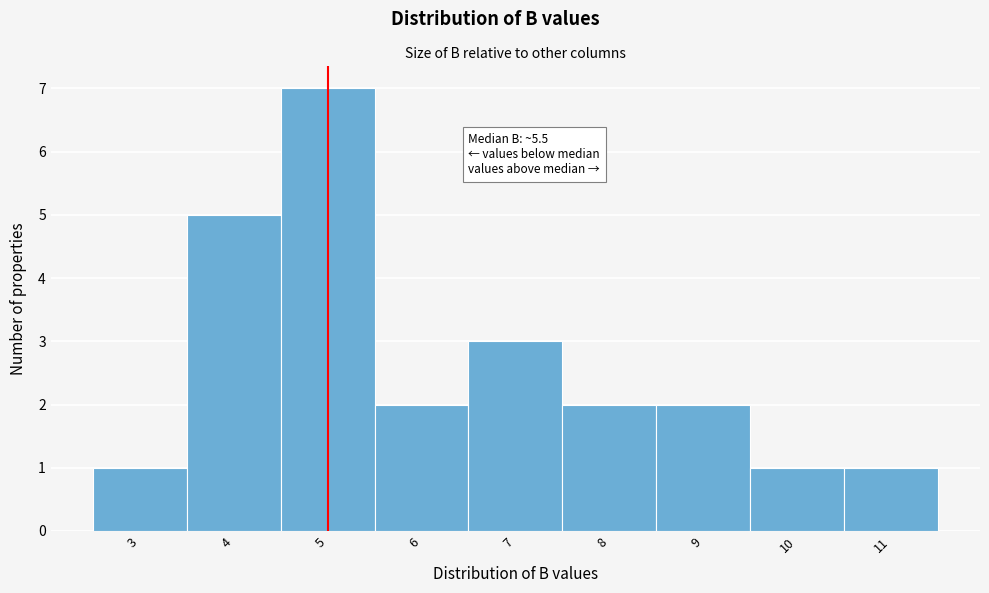

Reading right to left, what are all the values shown in this chart?

11=1	10=1	9=2	8=2	7=3	6=2	5=7	4=5	3=1